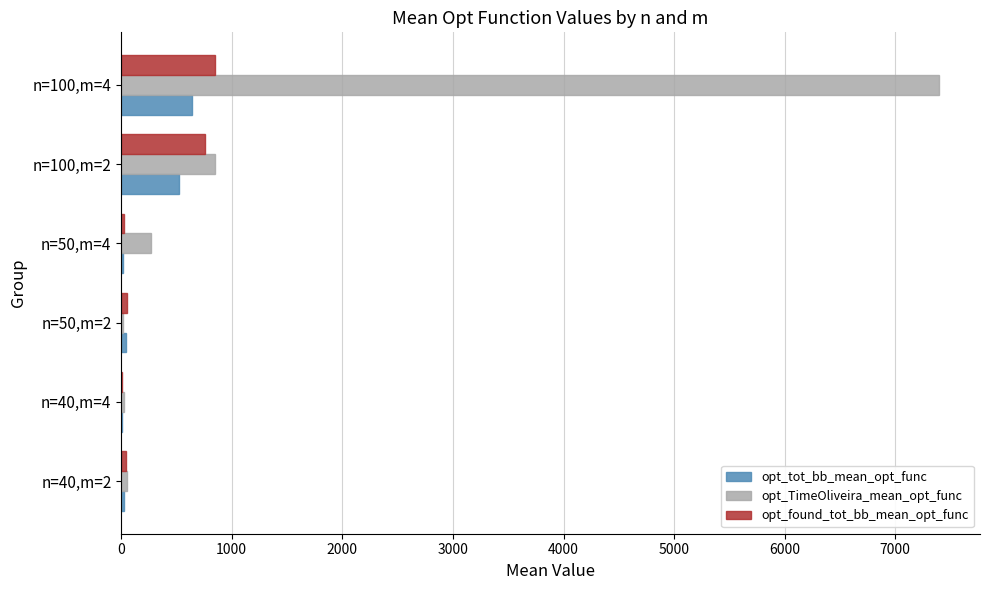

Which series has the widest spread of values?

opt_TimeOliveira_mean_opt_func